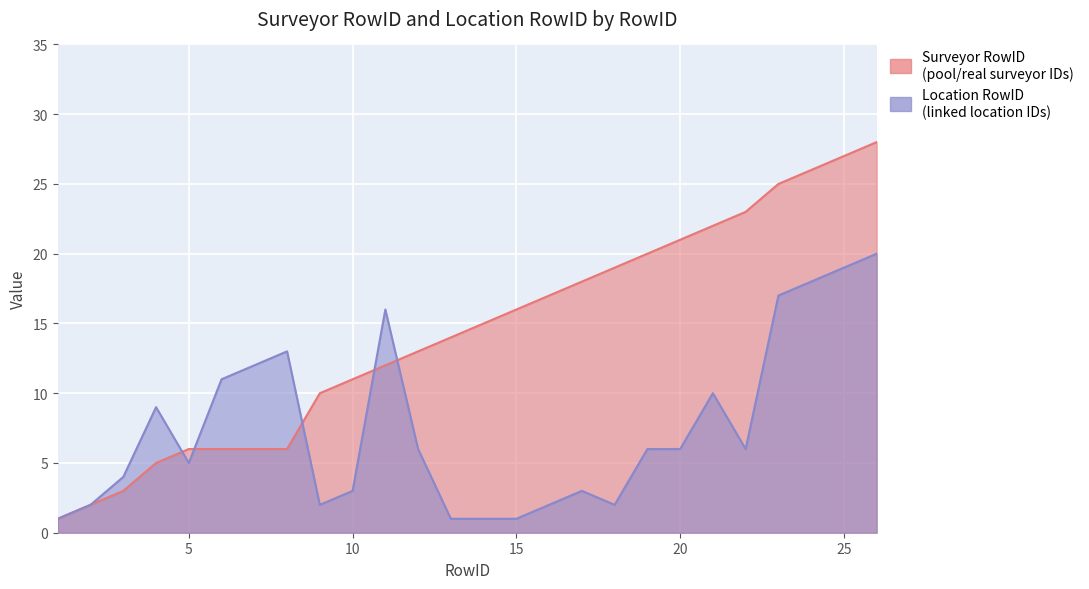

Reading right to left, list all the values displayed in this chart.

Surveyor RowID: 28	27	26	25	23	22	21	20	19	18	17	16	15	14	13	12	11	10	6	6	6	6	5	3	2	1
Location RowID: 20	19	18	17	6	10	6	6	2	3	2	1	1	1	6	16	3	2	13	12	11	5	9	4	2	1